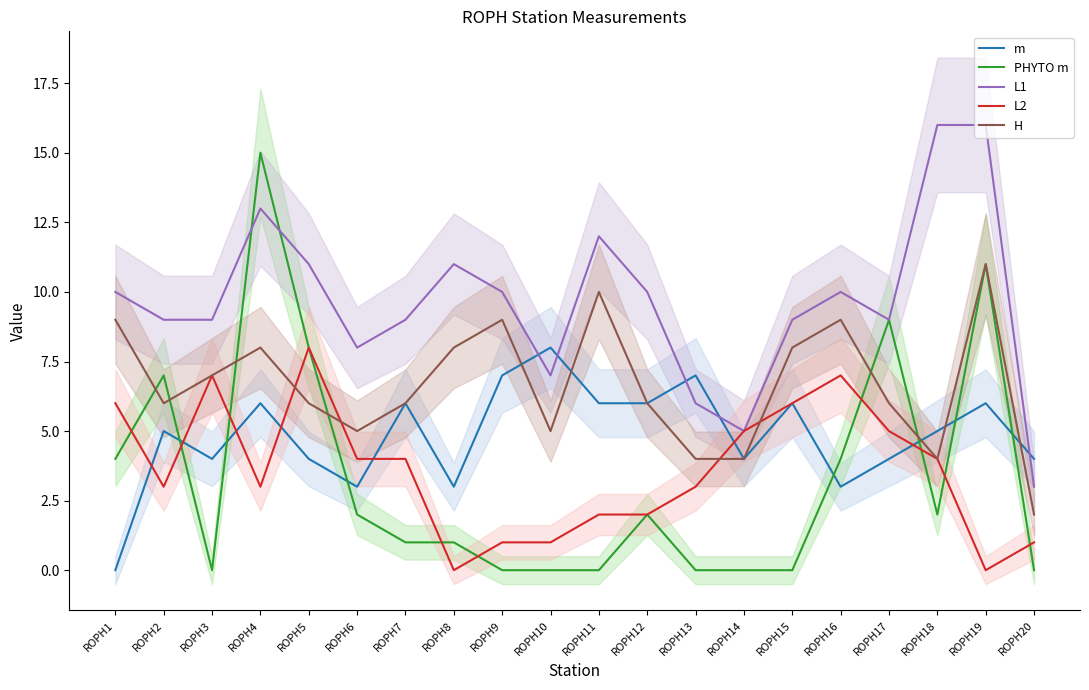

How many intersections are there between L1 and m?

5